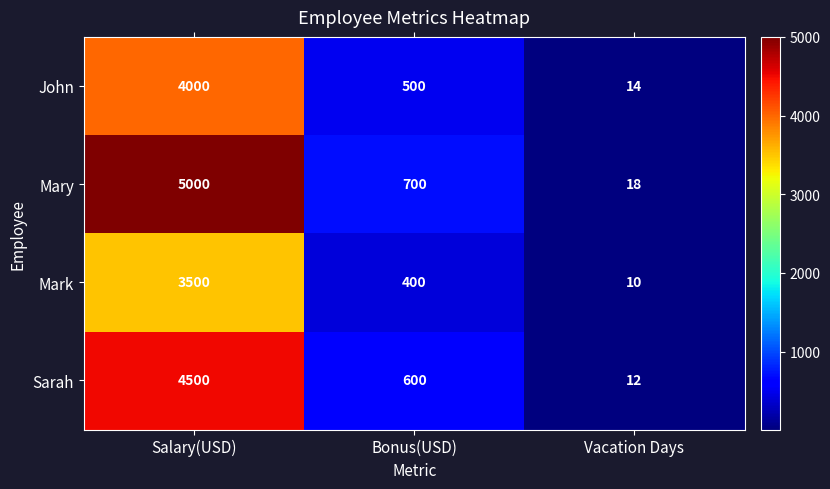

Reading left to right, what are all the values shown in this chart?

John: Salary(USD)=4000	Bonus(USD)=500	Vacation Days=14
Mary: Salary(USD)=5000	Bonus(USD)=700	Vacation Days=18
Mark: Salary(USD)=3500	Bonus(USD)=400	Vacation Days=10
Sarah: Salary(USD)=4500	Bonus(USD)=600	Vacation Days=12